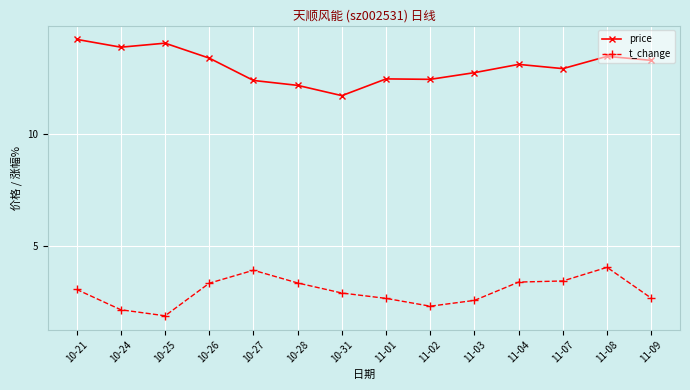

What is the difference between the t_change values at 11-01 and 10-31?

0.2